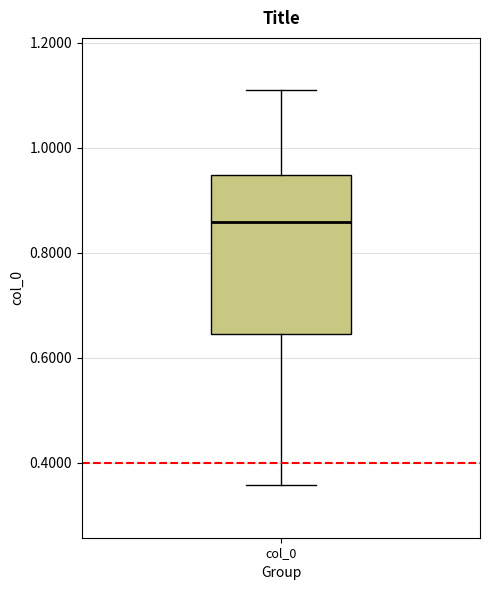

Transcribe this box plot: give where the median line is, the range the box spans, and where the two whiskers end, as read against the y-axis. The values are not printed on the chart, so give them approximately, as read against the axis.

median 0.86, box 0.64 to 0.94, whiskers 0.36 to 1.10